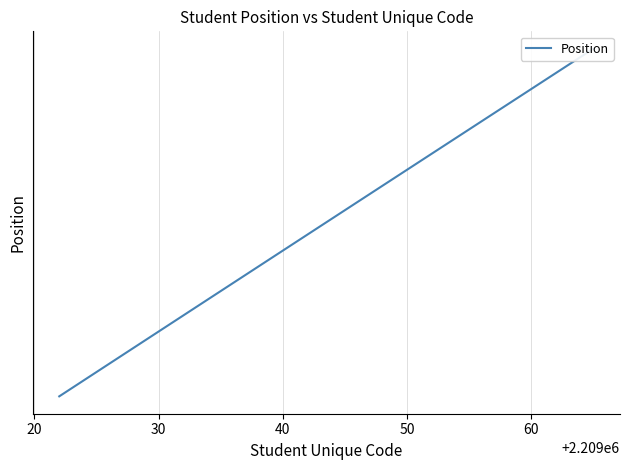

Is it true that the value at 12 is 14453?

False